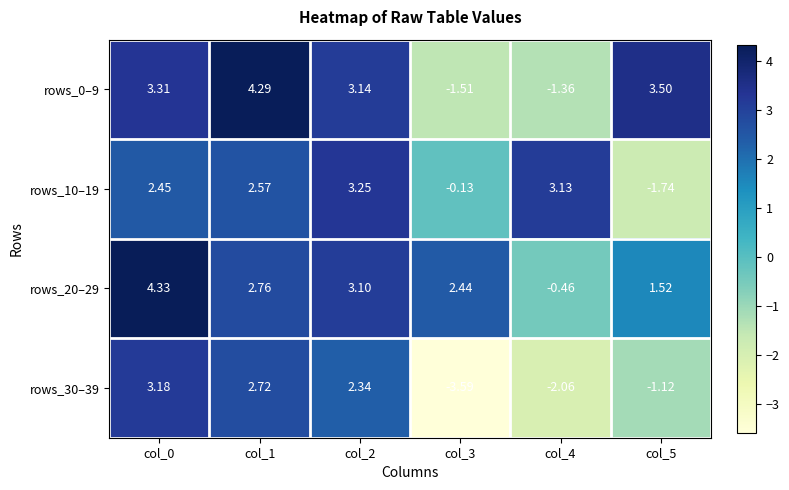

At which category does the chart reach its peak across all series?

col_0